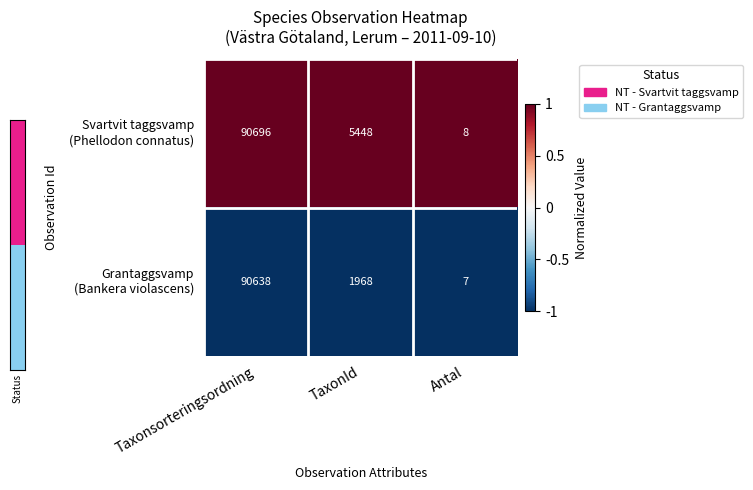

What is the difference between the highest and lowest values at Taxonsorteringsordning?

58